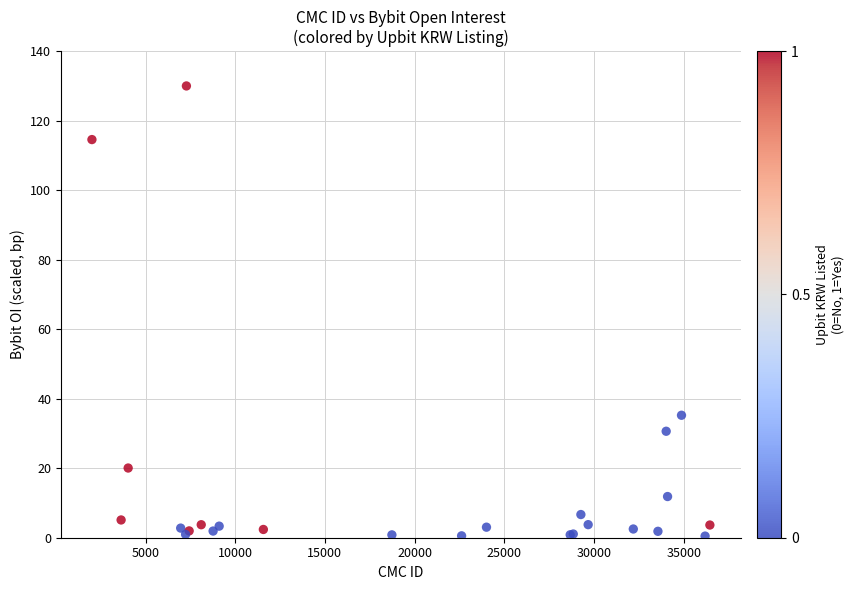

What Y value in the scatter plot is closest to 65?

35.2